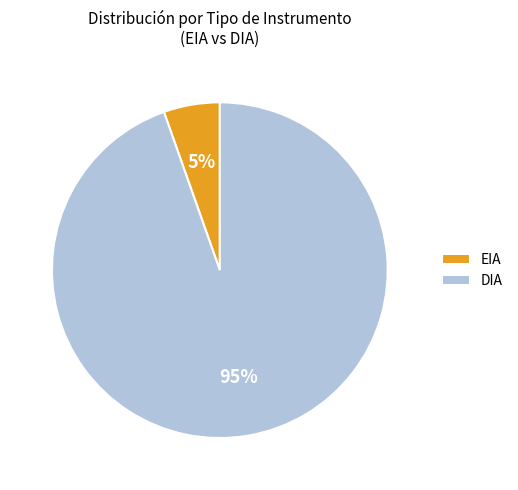

Which category has the smallest portion of the pie?

EIA